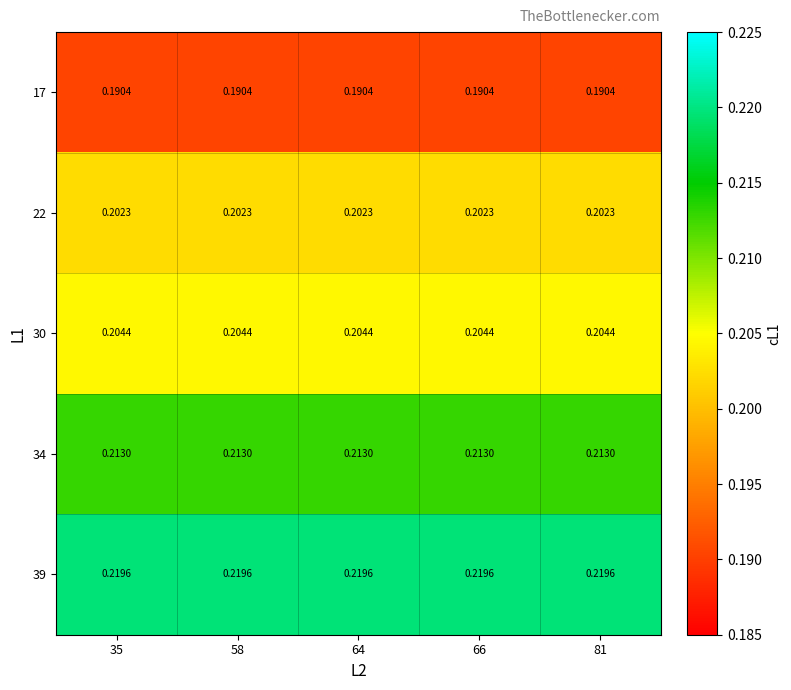

Reading left to right, list all the values displayed in this chart.

17: 35=0.2	58=0.2	64=0.2	66=0.2	81=0.2
22: 35=0.2	58=0.2	64=0.2	66=0.2	81=0.2
30: 35=0.2	58=0.2	64=0.2	66=0.2	81=0.2
34: 35=0.2	58=0.2	64=0.2	66=0.2	81=0.2
39: 35=0.2	58=0.2	64=0.2	66=0.2	81=0.2